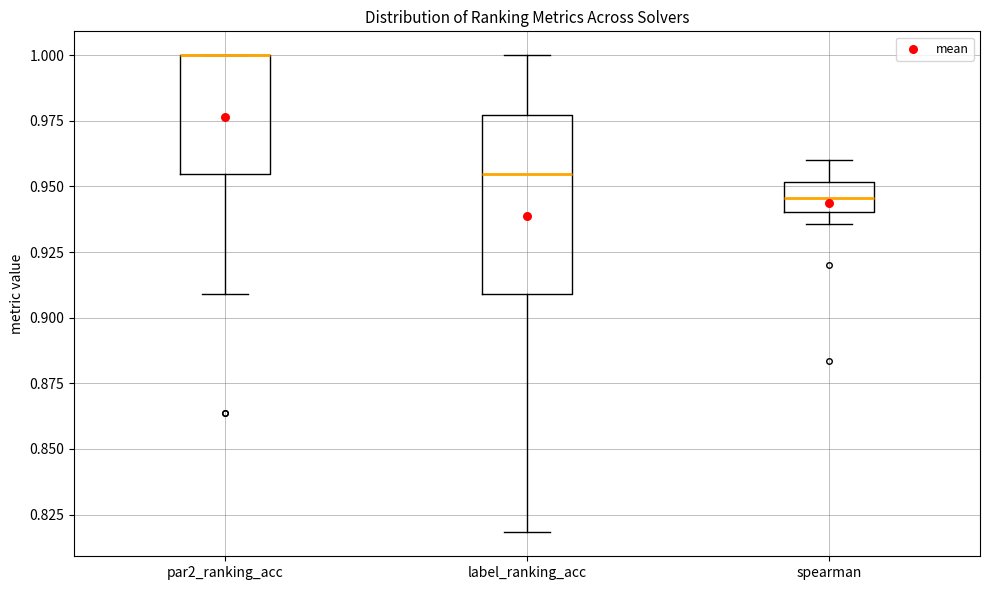

Reading left to right, read every box against the y-axis: the position of its median line, the range the box covers, and the ends of its whiskers. The values are not printed on the chart, so give them approximately, as read against the axis.

par2_ranking_acc: median 1.000 (drawn on the box's upper edge), box 0.955 to 1.000, whiskers 0.910 to 1.000
label_ranking_acc: median 0.955, box 0.910 to 0.975, whiskers 0.820 to 1.000
spearman: median 0.945, box 0.940 to 0.950, whiskers 0.935 to 0.960